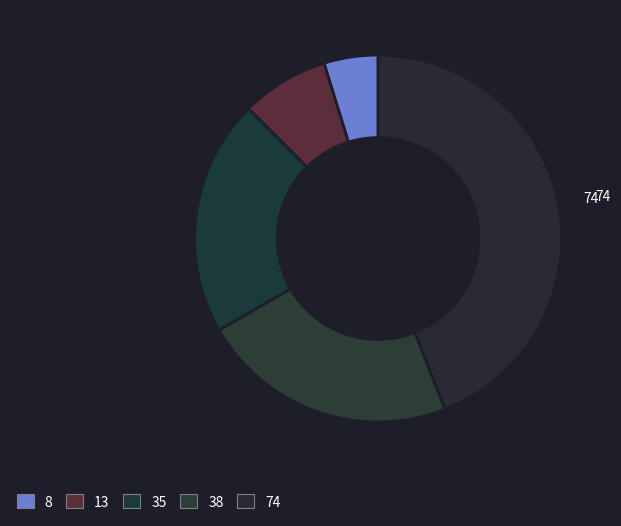

What is the change in value from 35 to 74?

+39